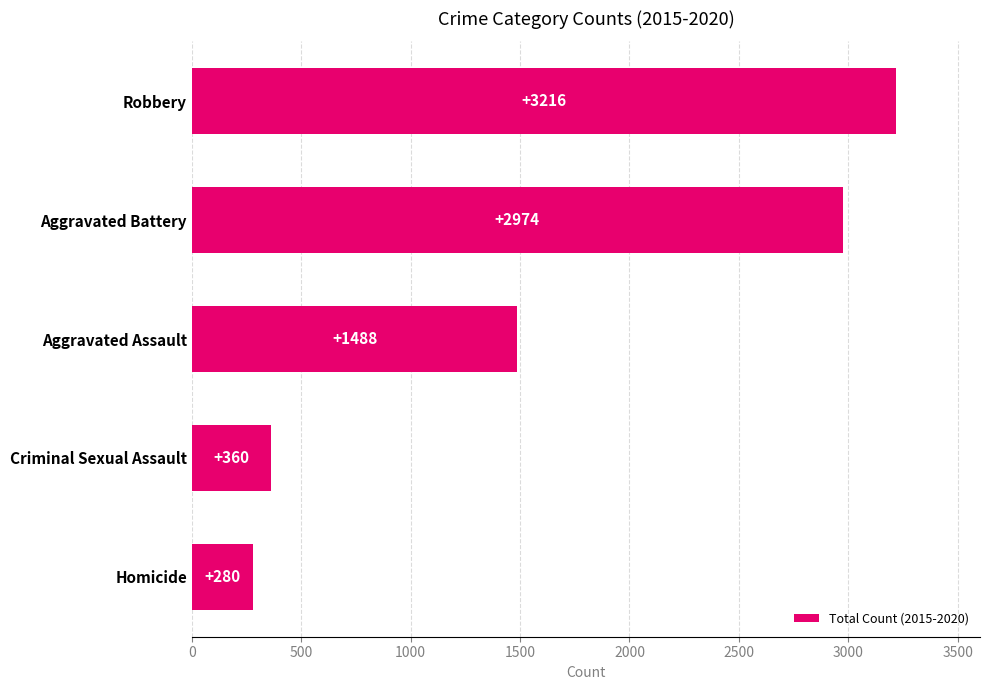

The chart shows a value of 3216 at Robbery. True or false?

True